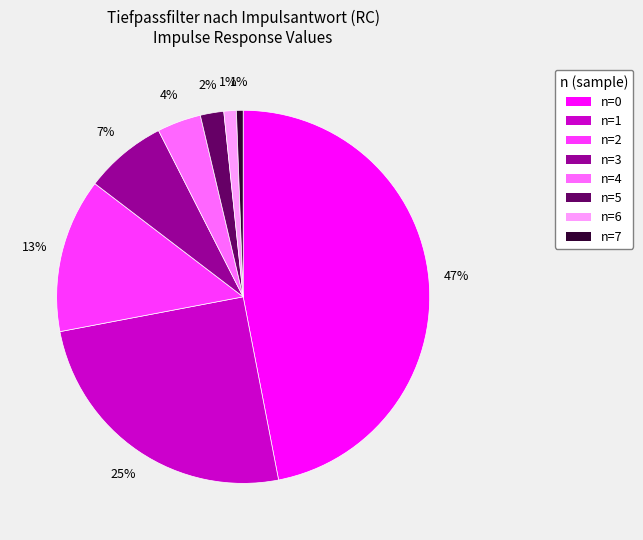

True or false: n=3 accounts for 19% of the total.

False